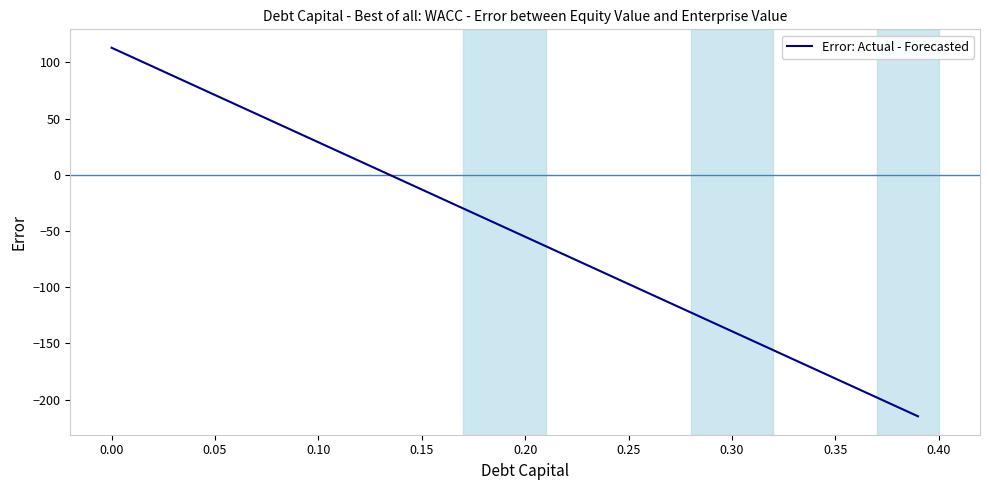

How many values are below zero?

26